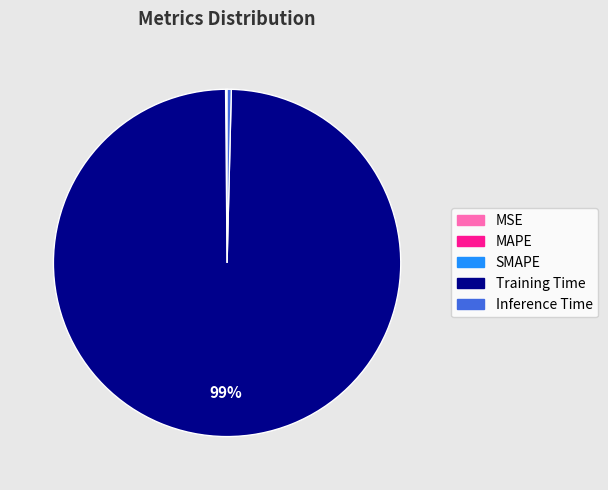

Which slice represents more than half of the pie?

Training Time